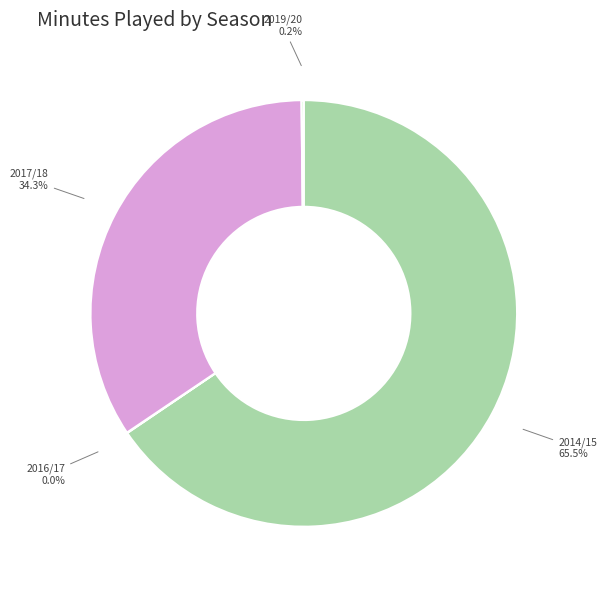

Is there a majority slice in this chart?

Yes